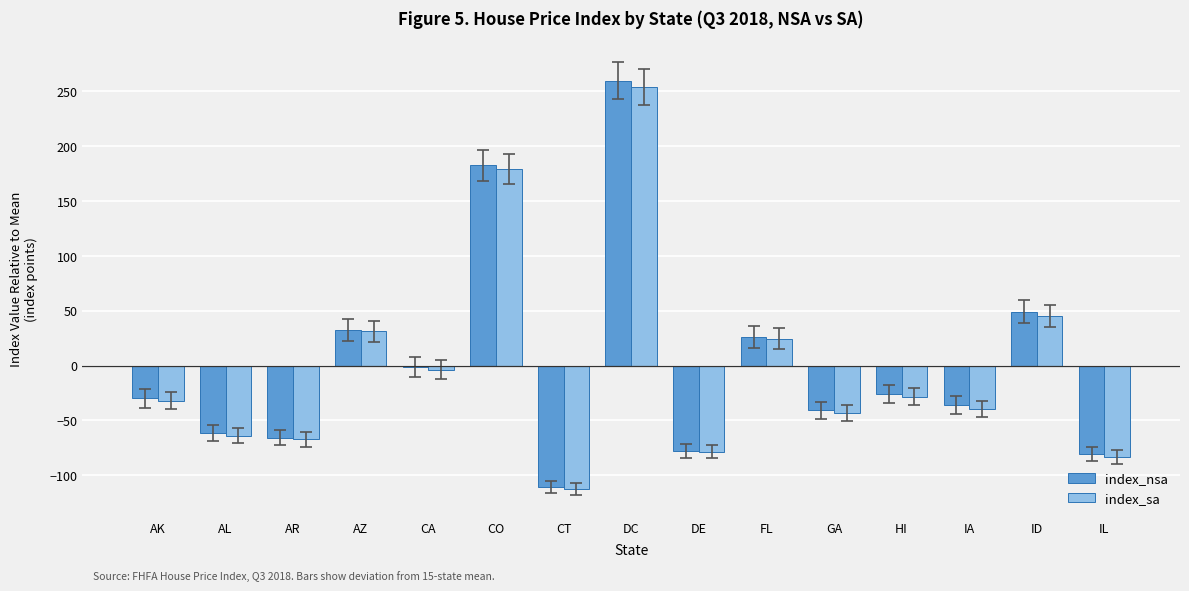

What is the difference between the second highest and second lowest values in the index_nsa series?

262.9